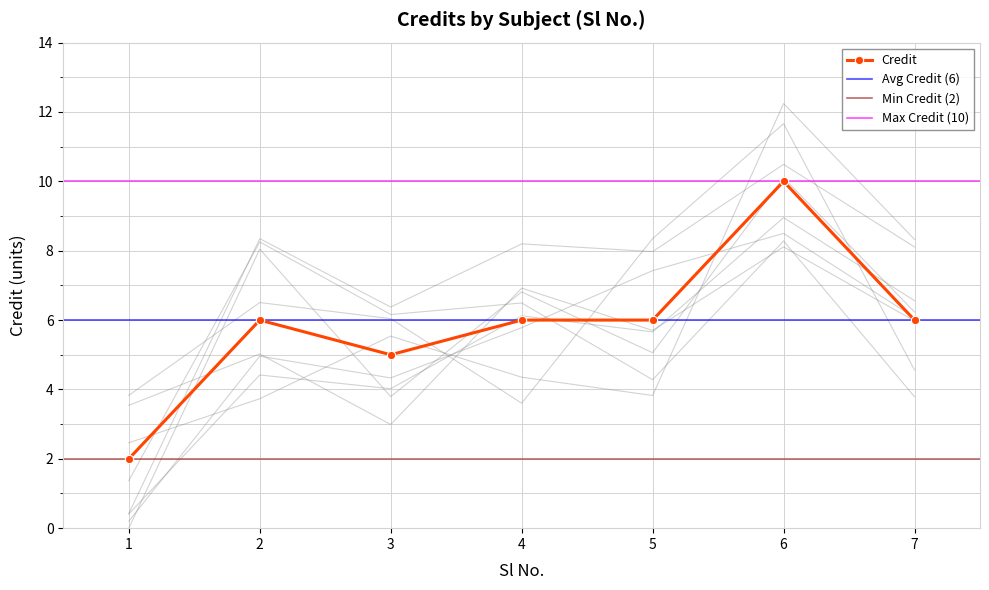

At which label does the data first exceed 6?

6